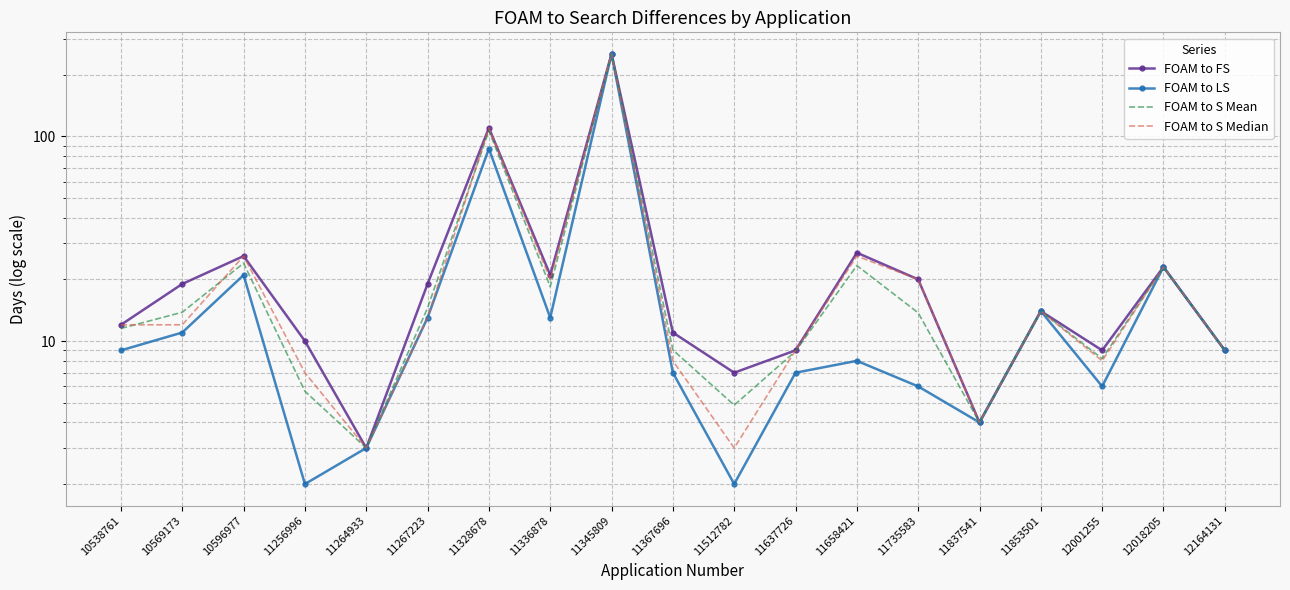

Between 11735583 and 11345809, which is larger?

11345809